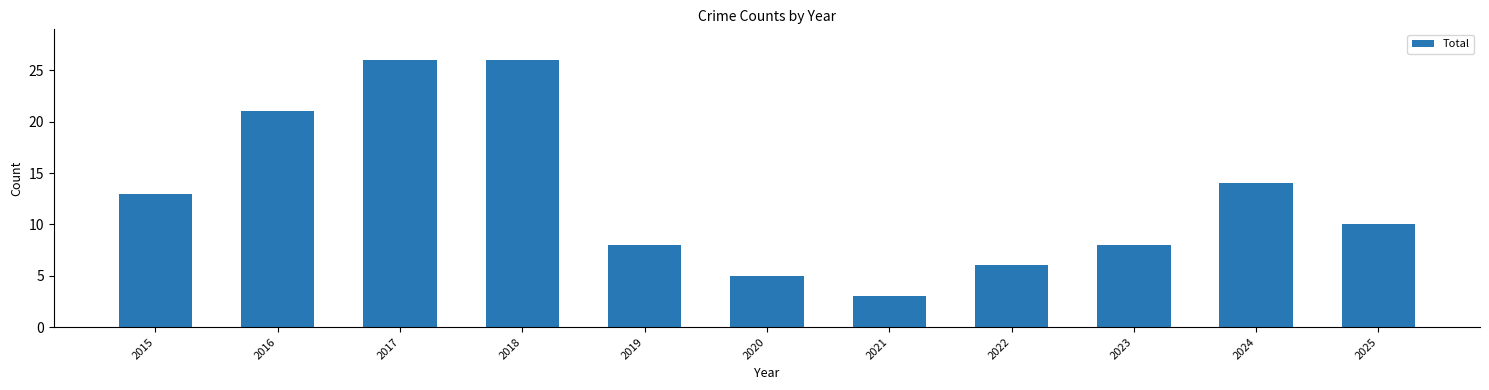

What is the minimum value shown in the chart?

3